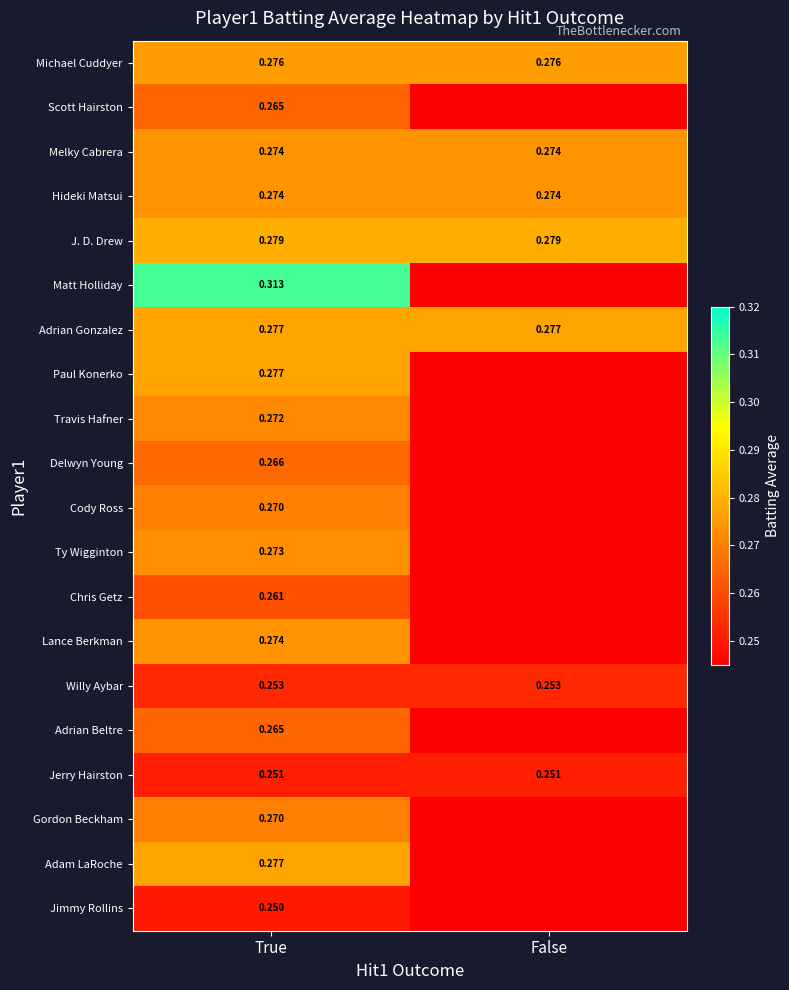

Is the value of Hideki Matsui at True greater than the value of Jerry Hairston at False?

Yes